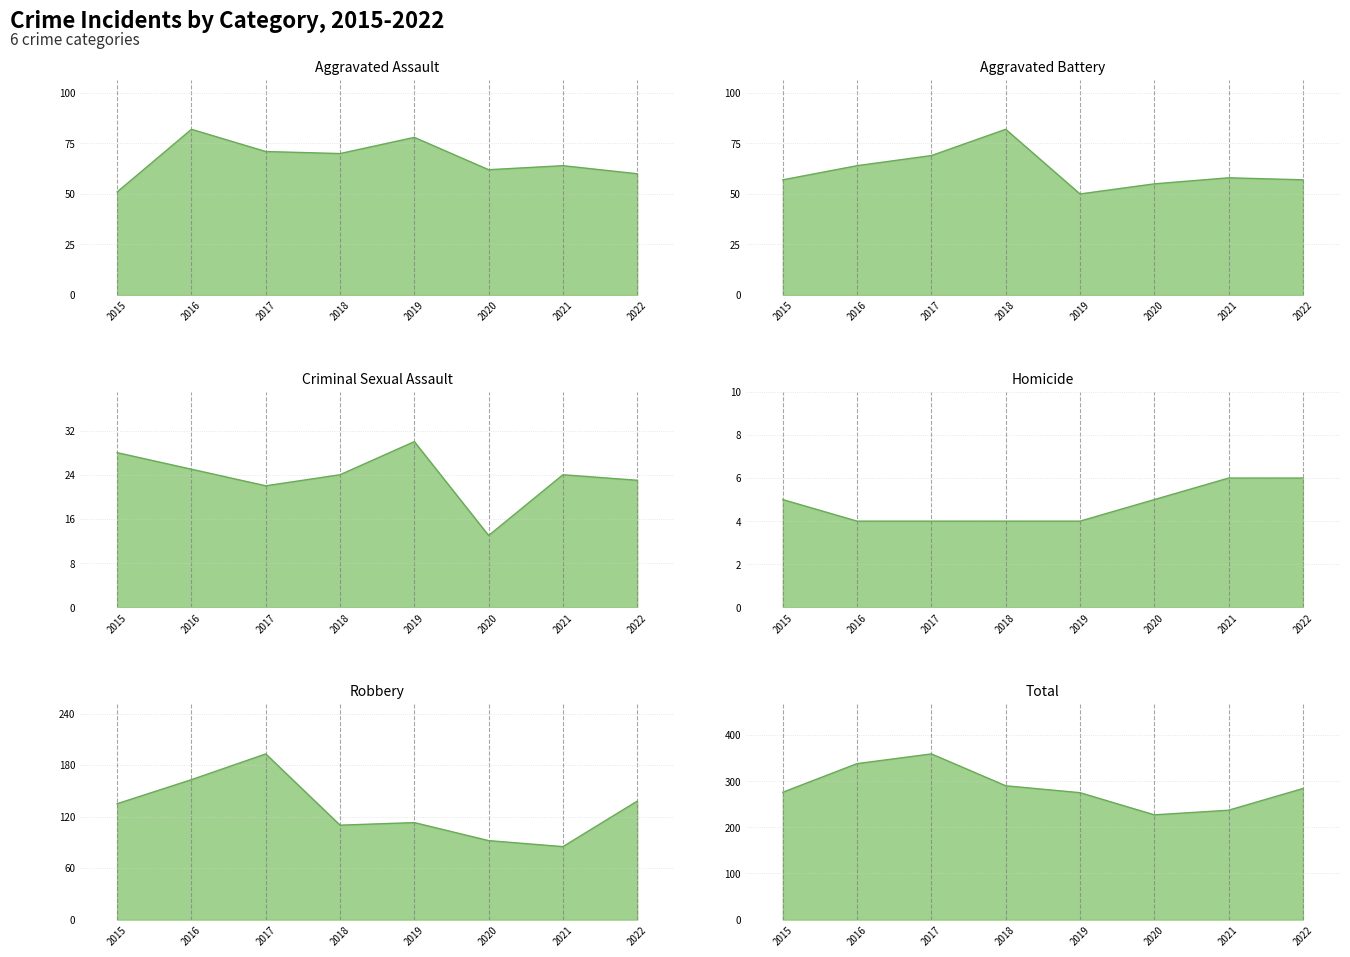

What is the approximate value of Aggravated Battery at 2020?

55